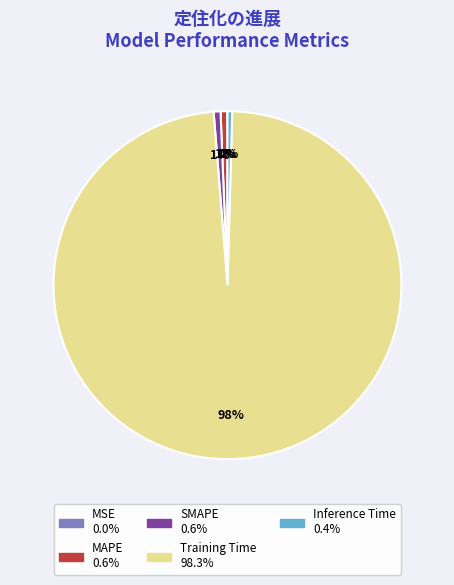

Which slice is the largest?

Training Time